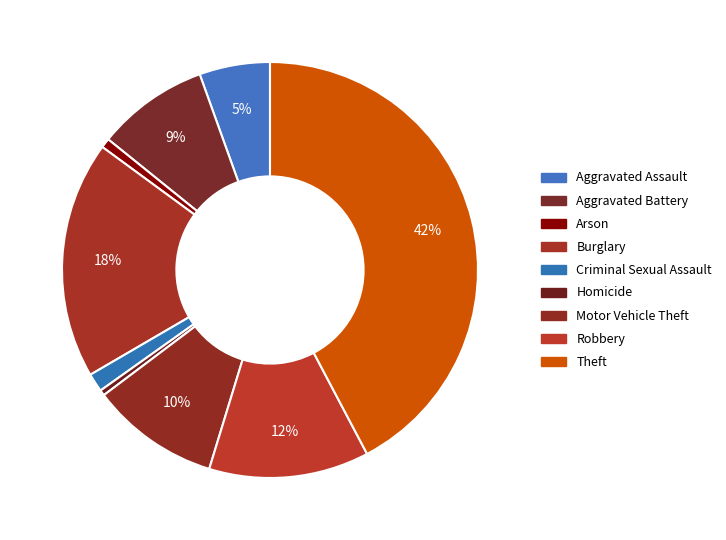

Does Arson represent more than half of the total?

No